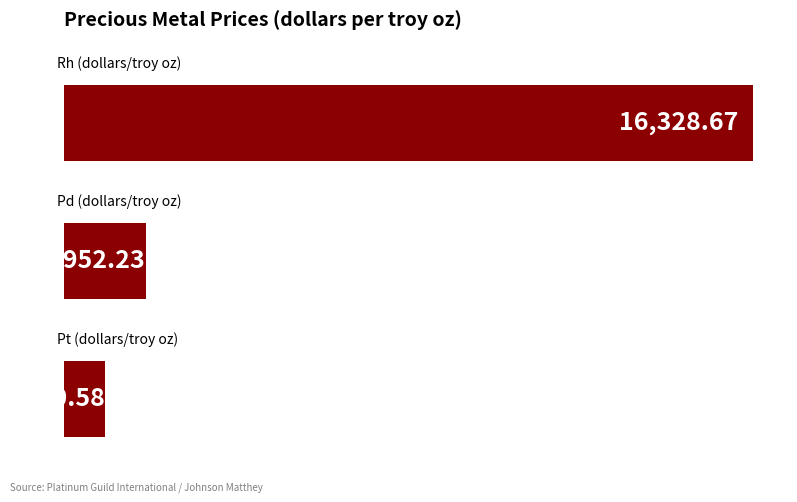

What is the difference between the maximum and minimum values?

15338.1